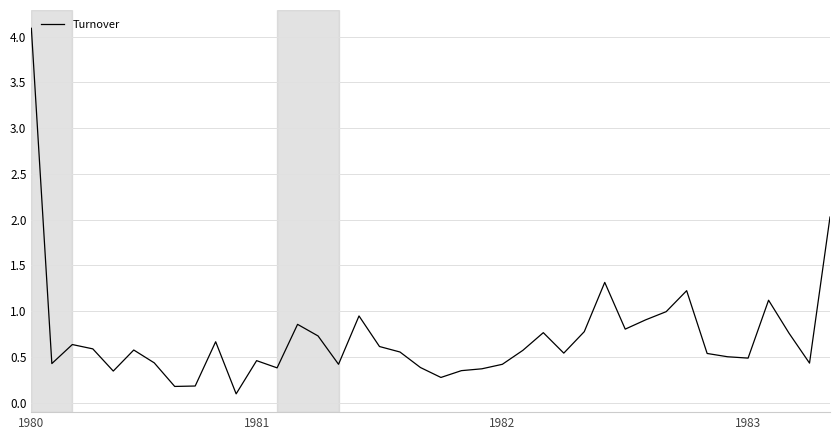

What is the maximum value shown in the chart?

4.1